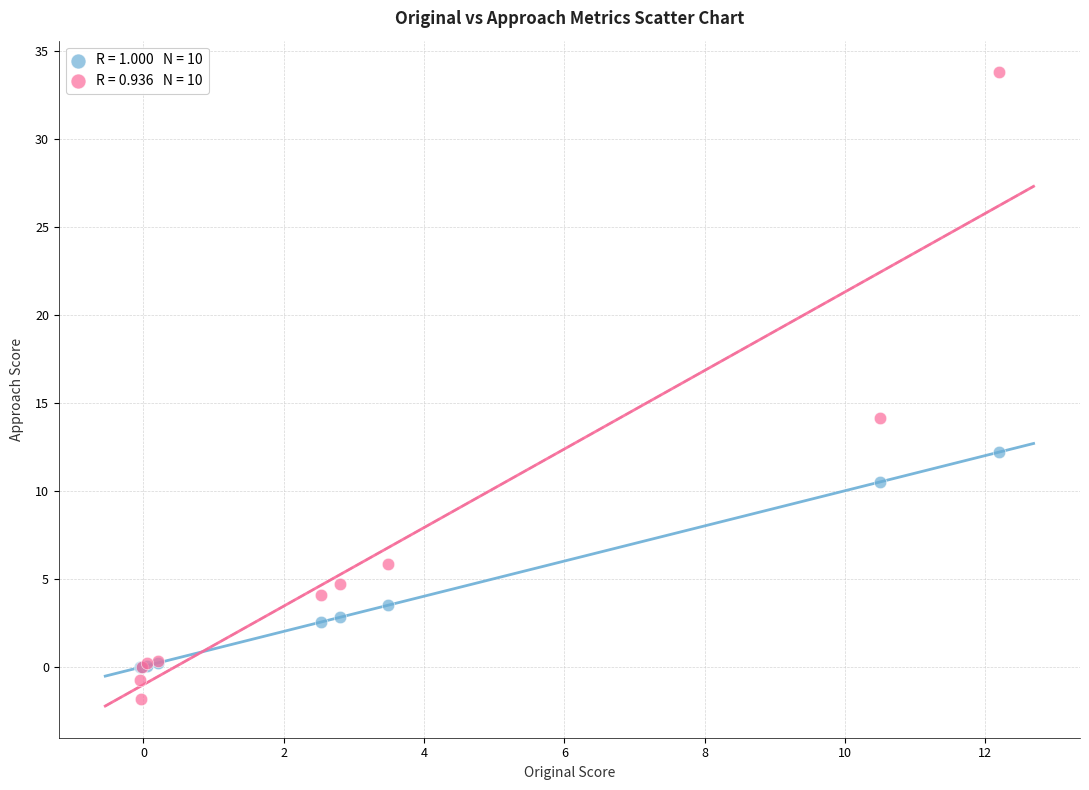

Across all series, what Y value is closest to 15?

14.2